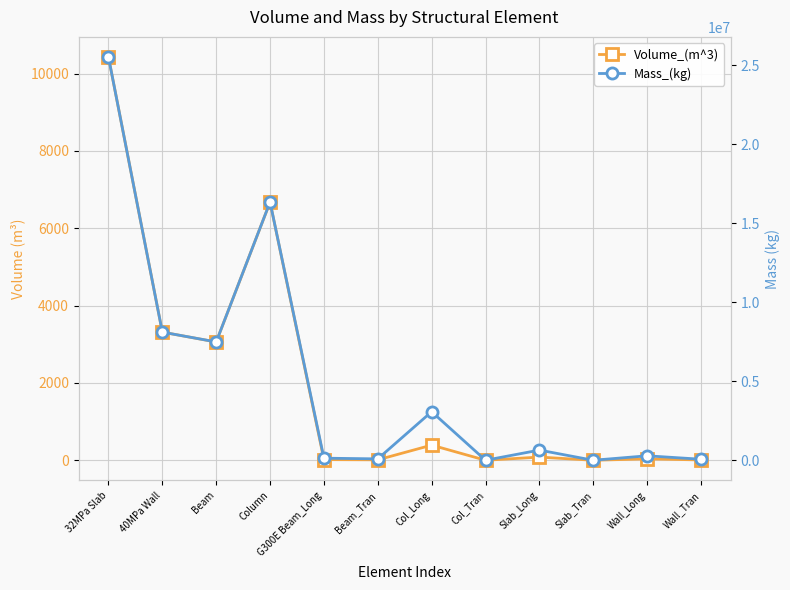

Rank the series by their average value, from highest to lowest.

Mass_(kg), Volume_(m^3)